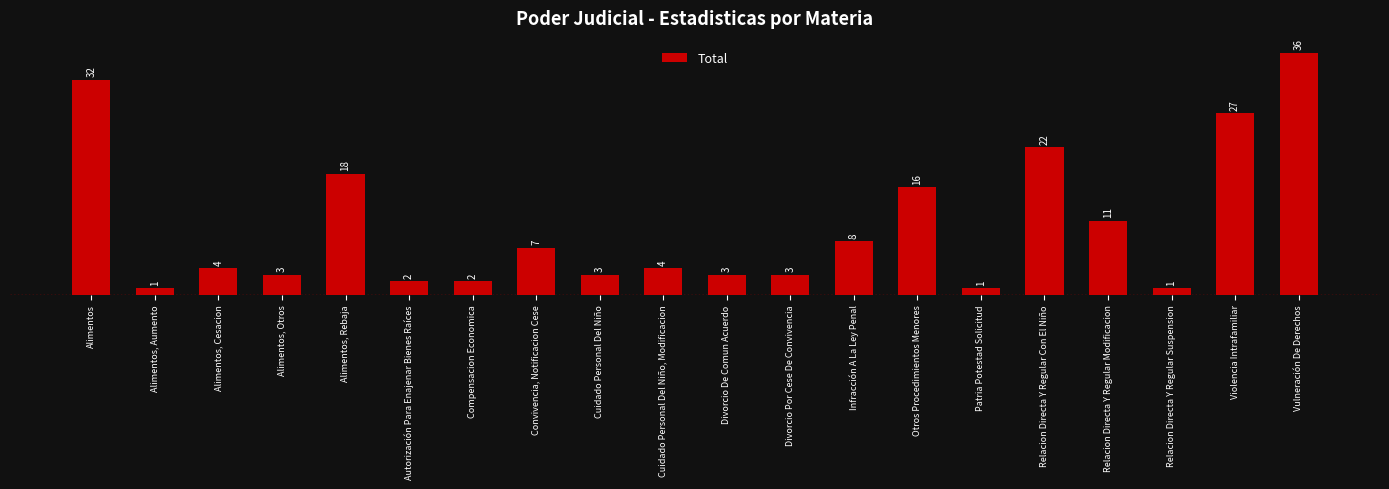

What is the label of the 5th bar from the right?

Relacion Directa Y Regular Con El Niño